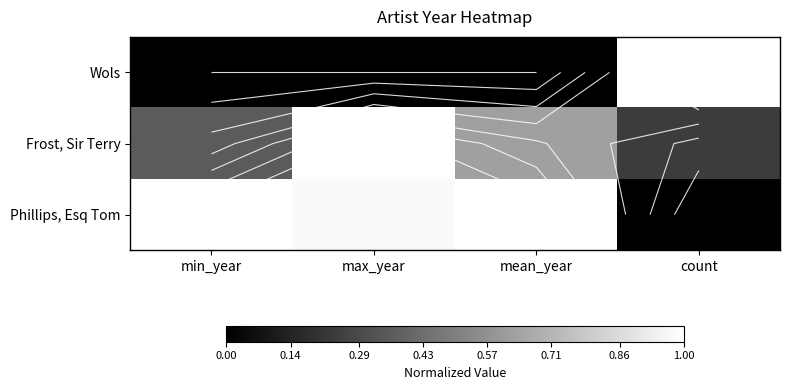

What is the difference between the maximum and second lowest values in the Wols series?

1.0